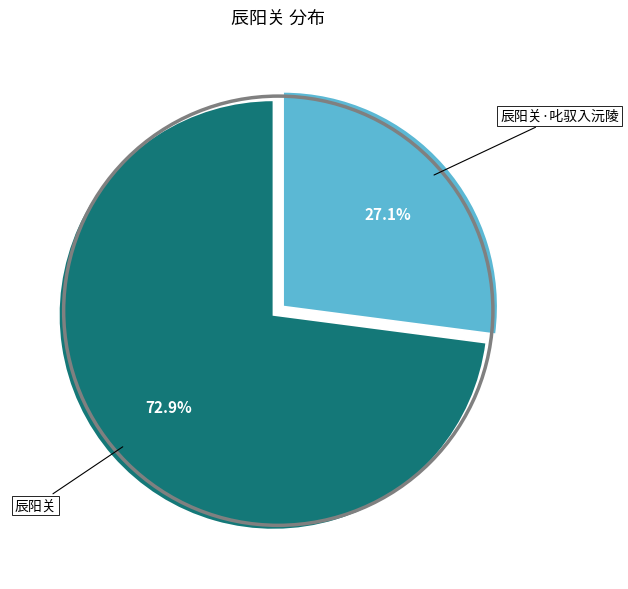

Does any single category account for the majority?

Yes